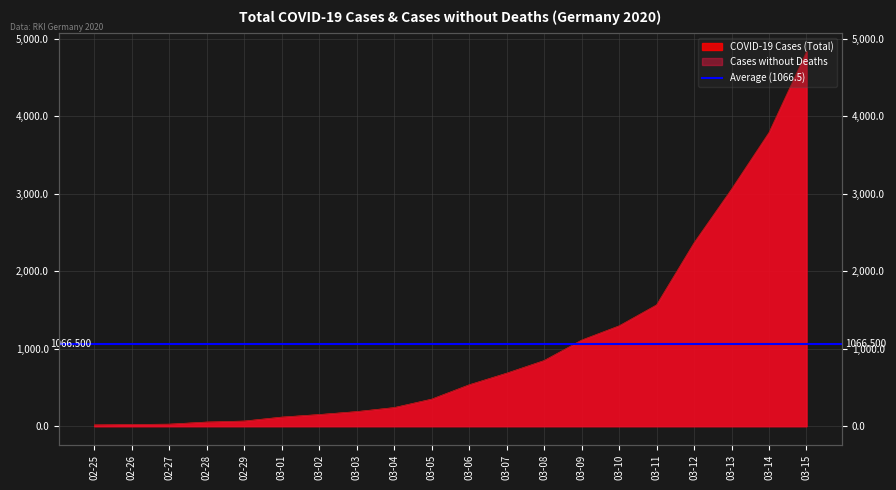

Between 03-12 and 03-13, which series saw the biggest shift?

COVID-19 Cases